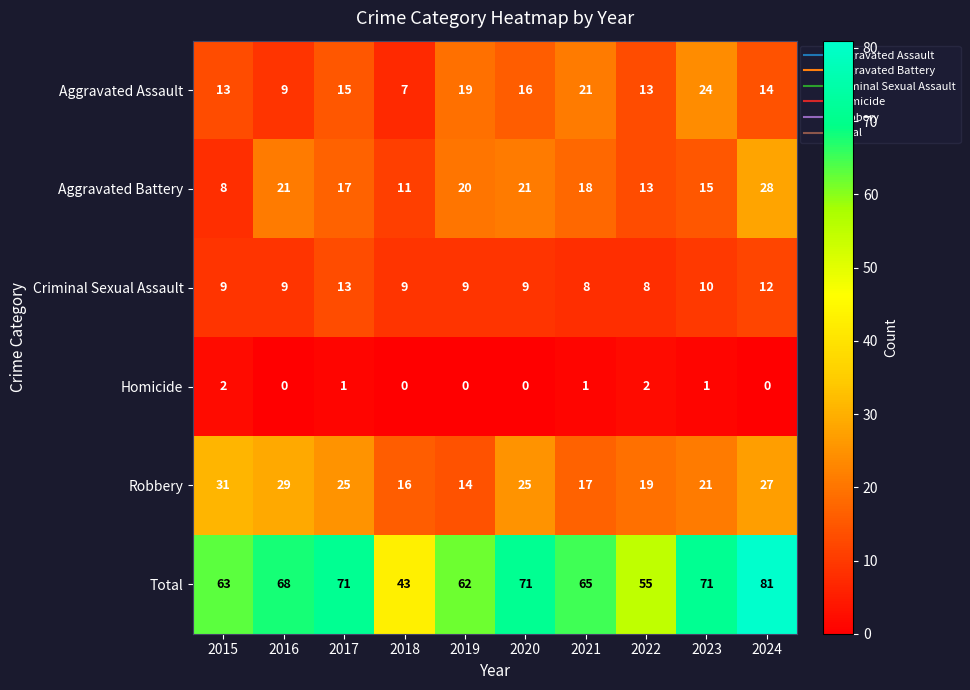

Count the Criminal Sexual Assault values in the range 9 to 10.

6